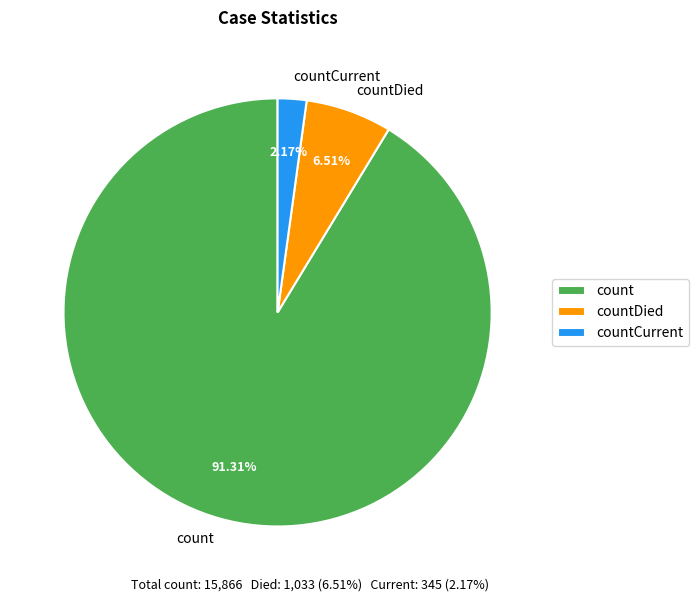

What percentage is the countCurrent slice, to the nearest percent?

2%